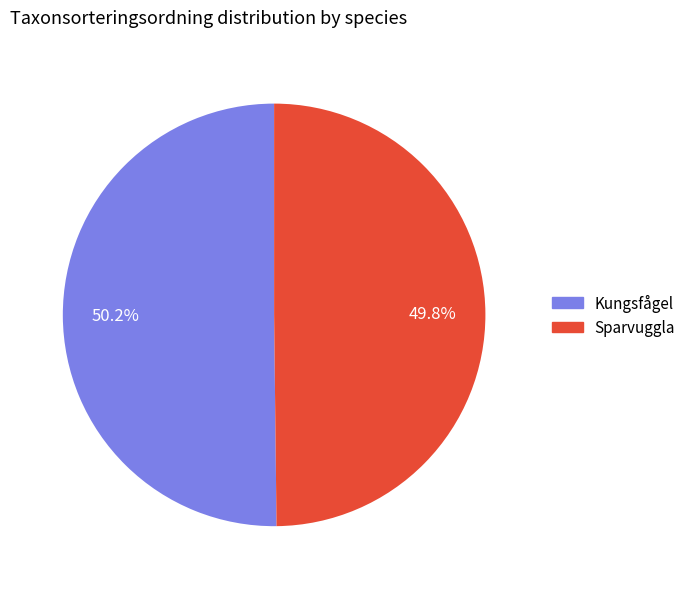

How many slices are in this pie chart?

2